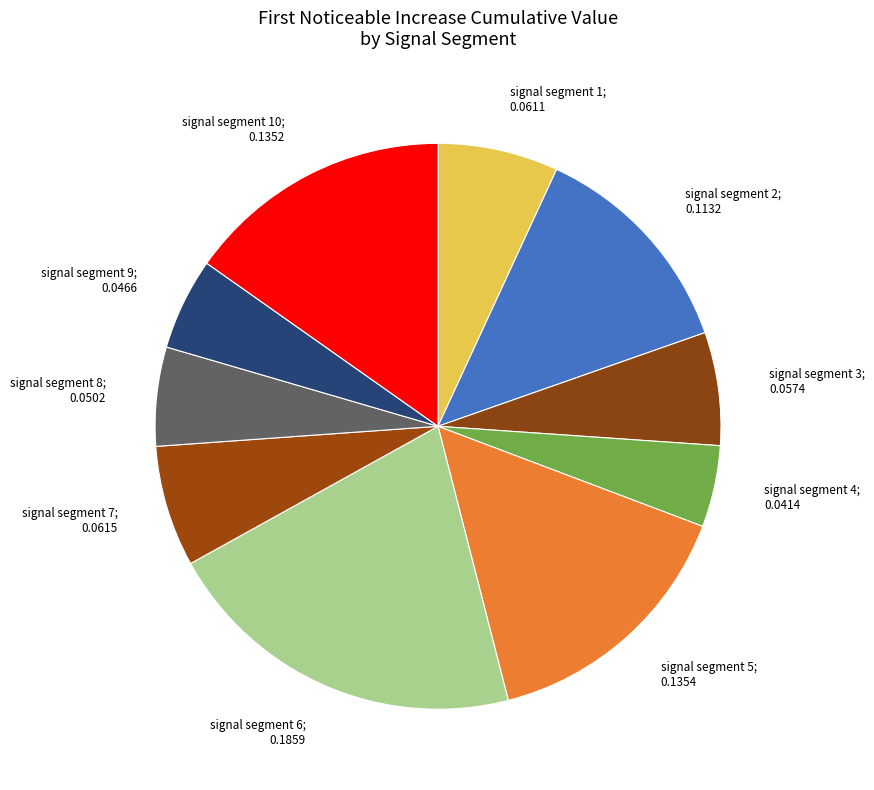

Between signal segment 5; 0.1354 and signal segment 8; 0.0502, which is larger?

signal segment 5; 0.1354